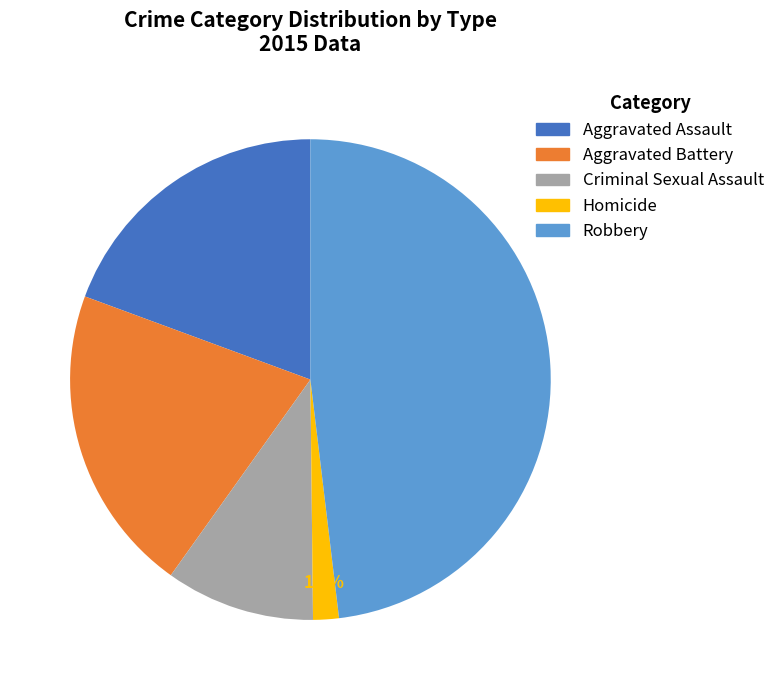

Which has a higher value, Robbery or Homicide?

Robbery